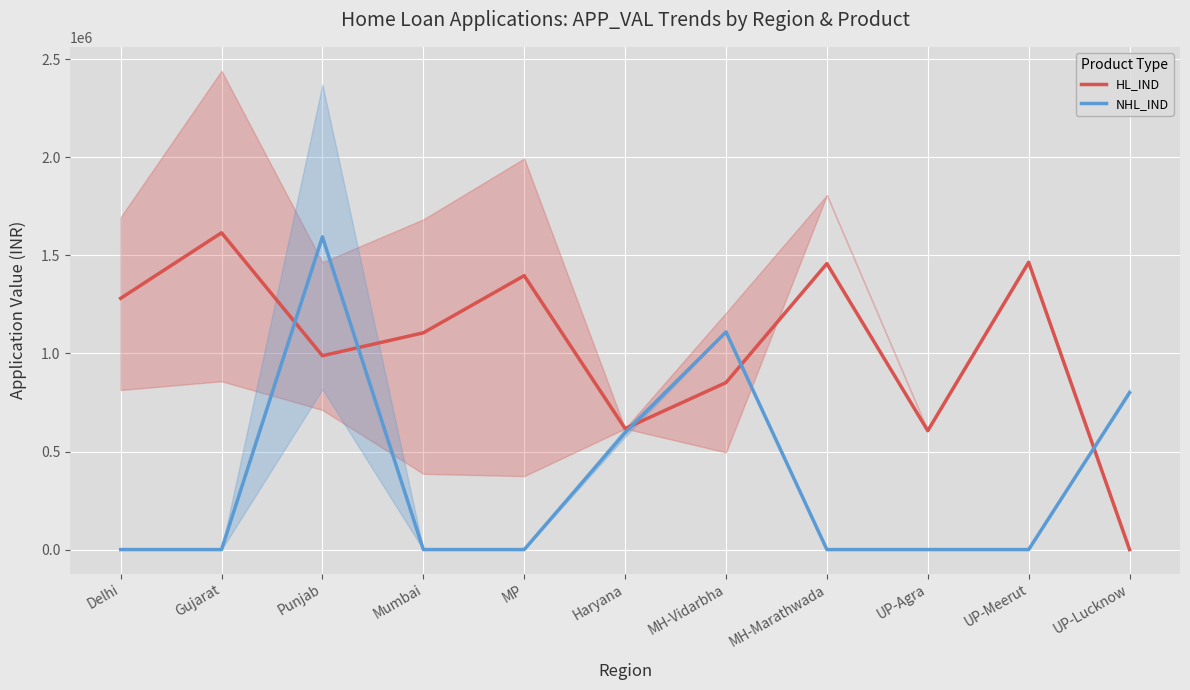

What is the sum of the NHL_IND values at Punjab and UP-Lucknow?

2394449